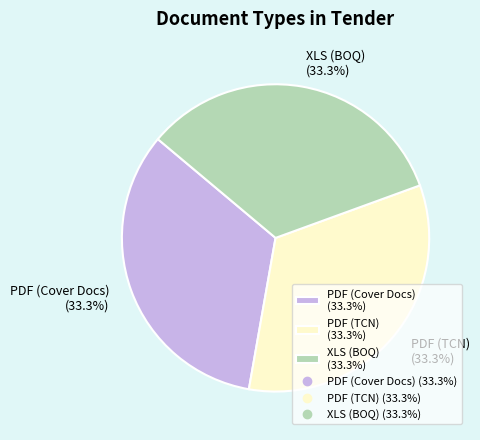

Approximately how many times larger is the value at PDF (Cover Docs) (33.3%) compared to XLS (BOQ) (33.3%)?

1.0